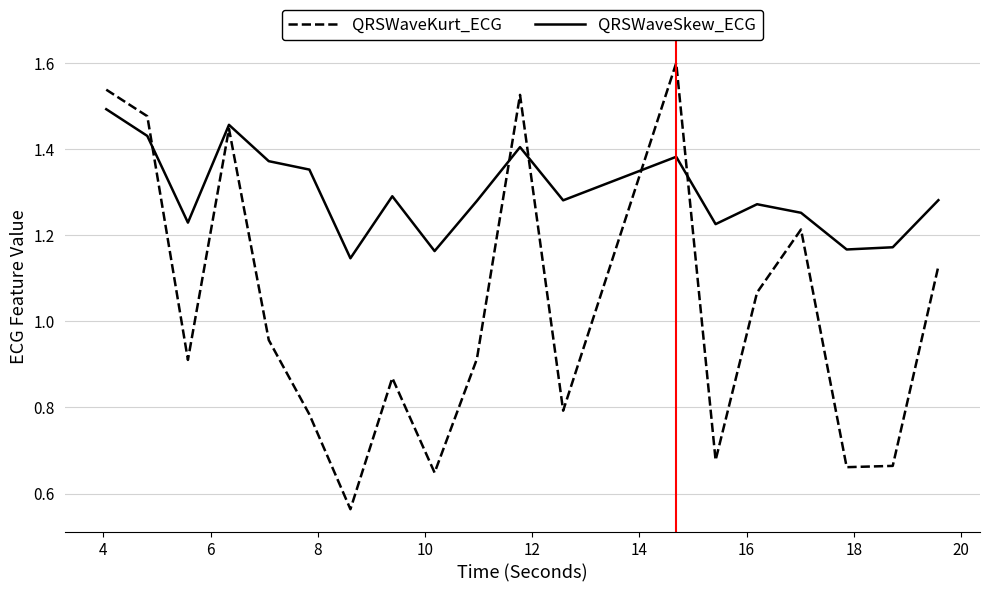

Which series has the largest total across all categories?

QRSWaveSkew_ECG